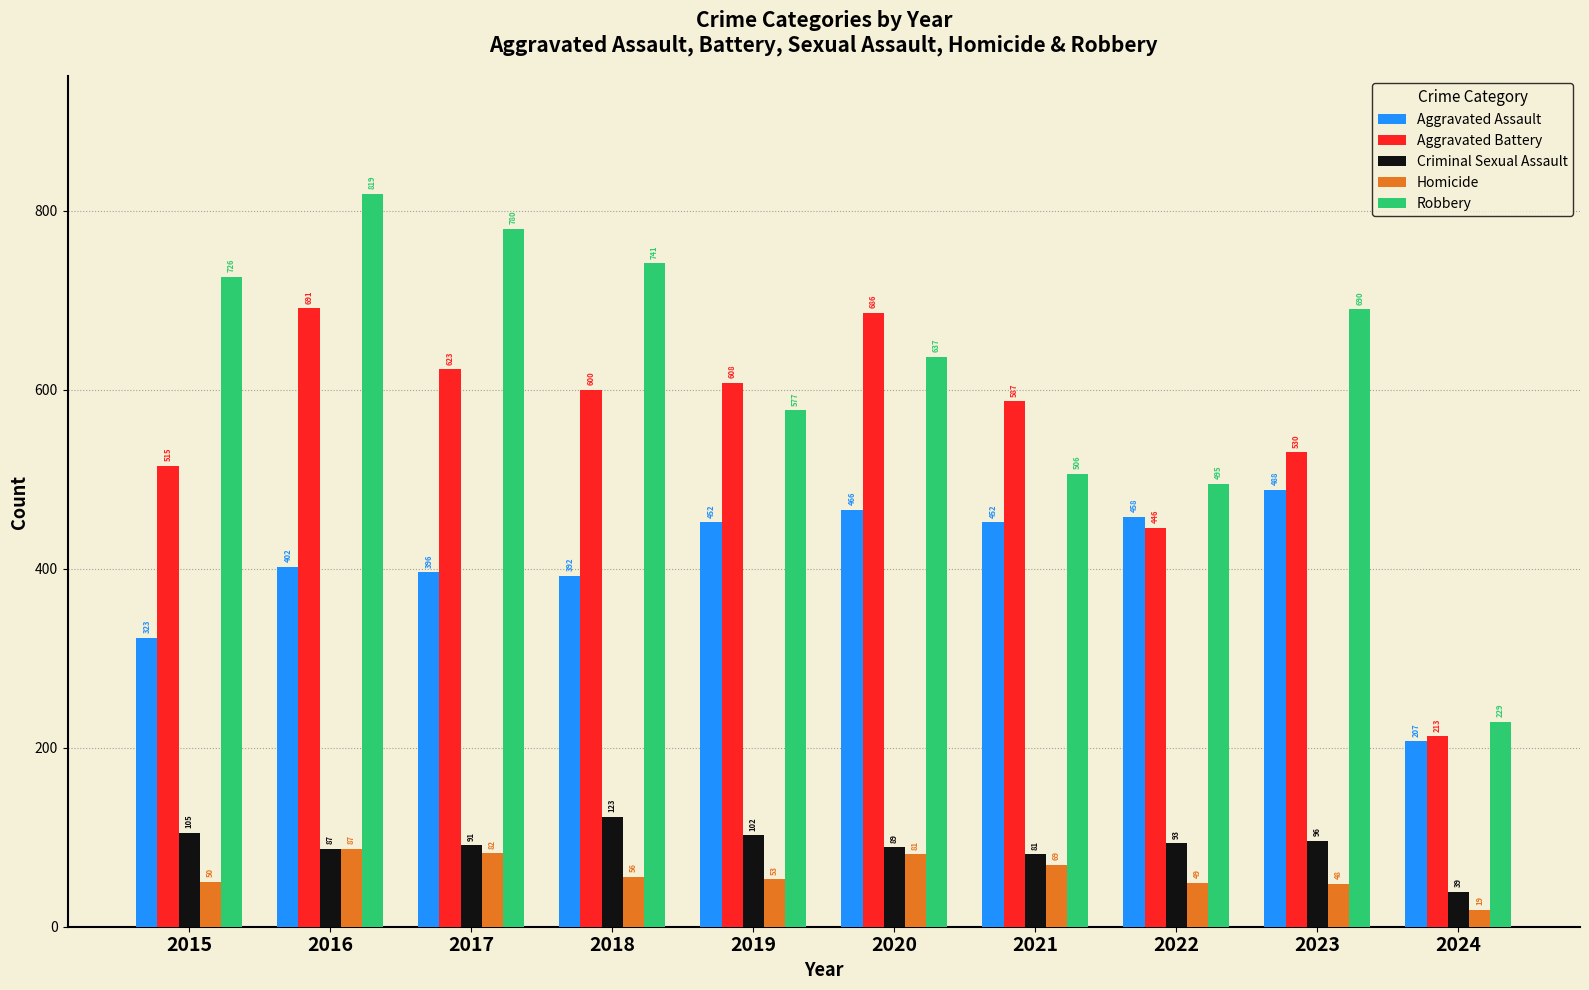

Reading right to left, what are all the values shown in this chart?

Aggravated Assault: 2024=207	2023=488	2022=458	2021=452	2020=466	2019=452	2018=392	2017=396	2016=402	2015=323
Aggravated Battery: 2024=213	2023=530	2022=446	2021=587	2020=686	2019=608	2018=600	2017=623	2016=691	2015=515
Criminal Sexual Assault: 2024=39	2023=96	2022=93	2021=81	2020=89	2019=102	2018=123	2017=91	2016=87	2015=105
Homicide: 2024=19	2023=48	2022=49	2021=69	2020=81	2019=53	2018=56	2017=82	2016=87	2015=50
Robbery: 2024=229	2023=690	2022=495	2021=506	2020=637	2019=577	2018=741	2017=780	2016=819	2015=726